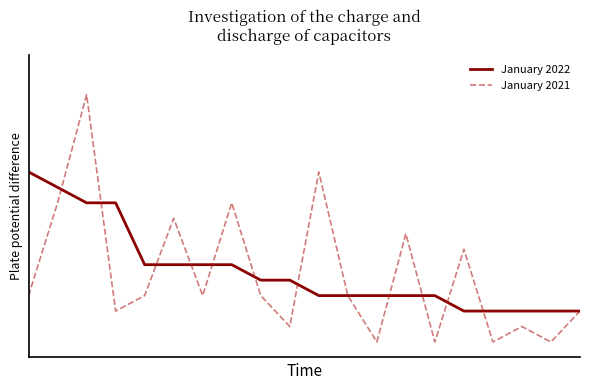

What are all the series names shown in the legend?

January 2022, January 2021